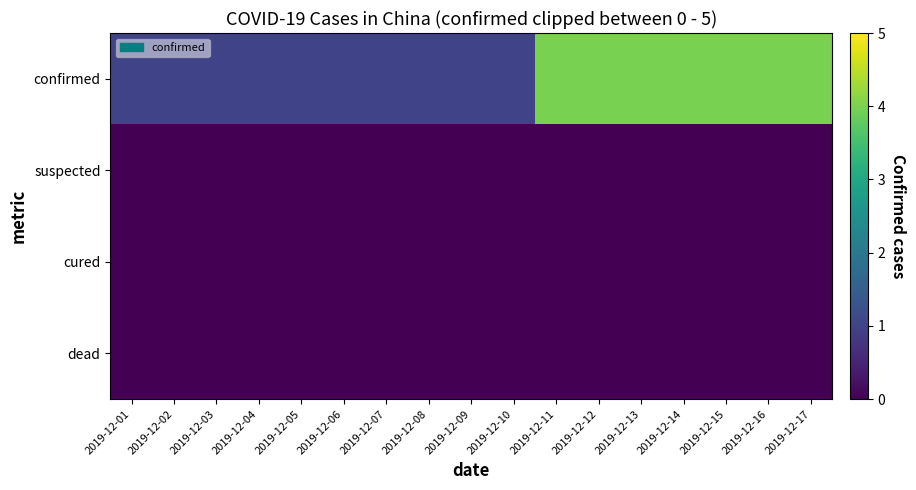

Which series changed the most between 2019-12-13 and 2019-12-15?

confirmed